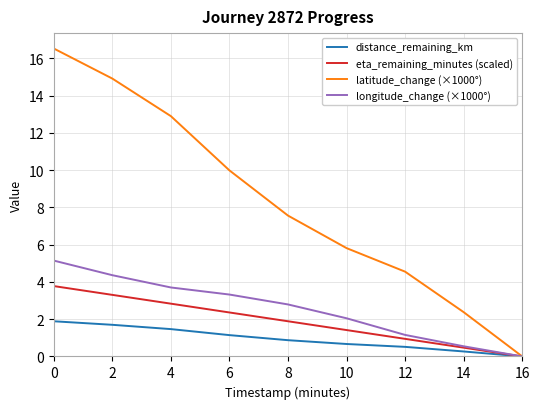

Between 4 and 8, which series saw the biggest shift?

latitude_change (×1000°)